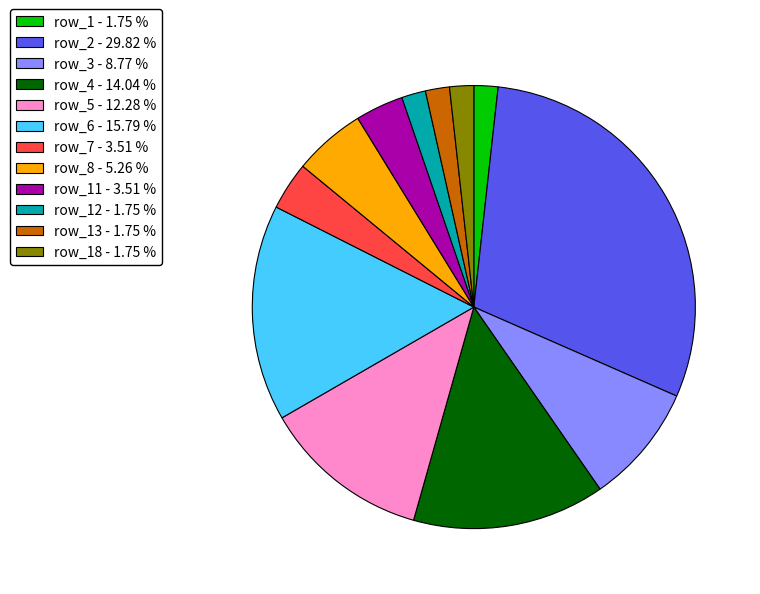

Which has a higher value, row_3 - 8.77 % or row_2 - 29.82 %?

row_2 - 29.82 %